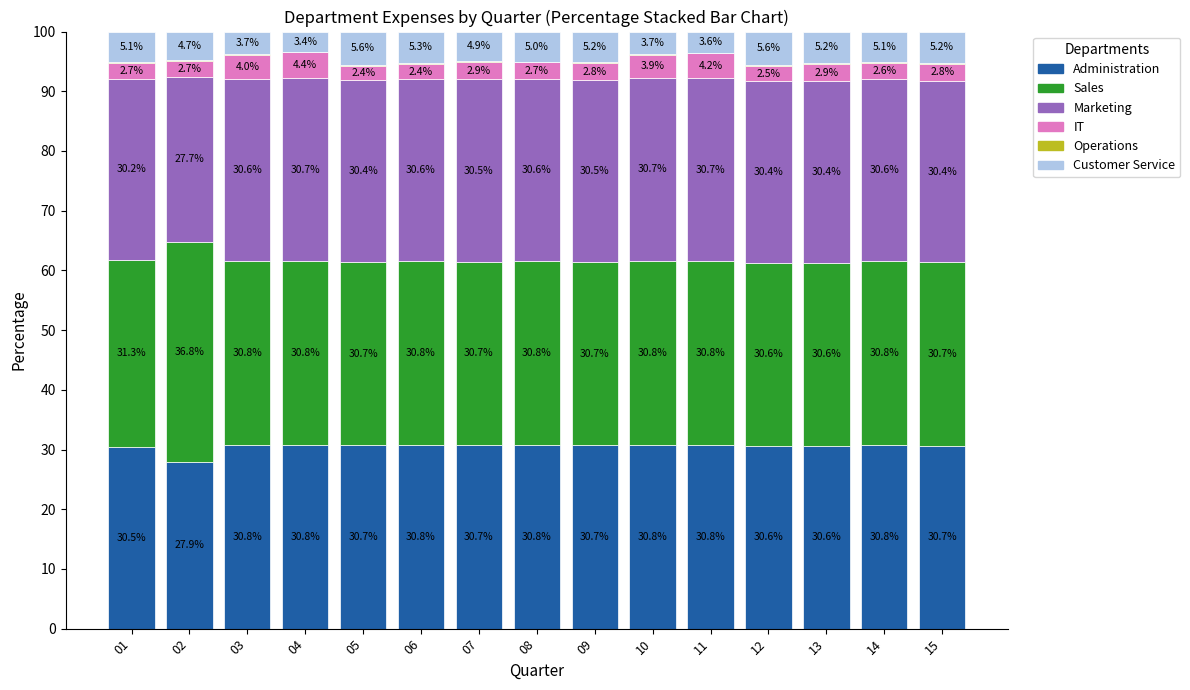

What is the total value across all series at 14?

100.0